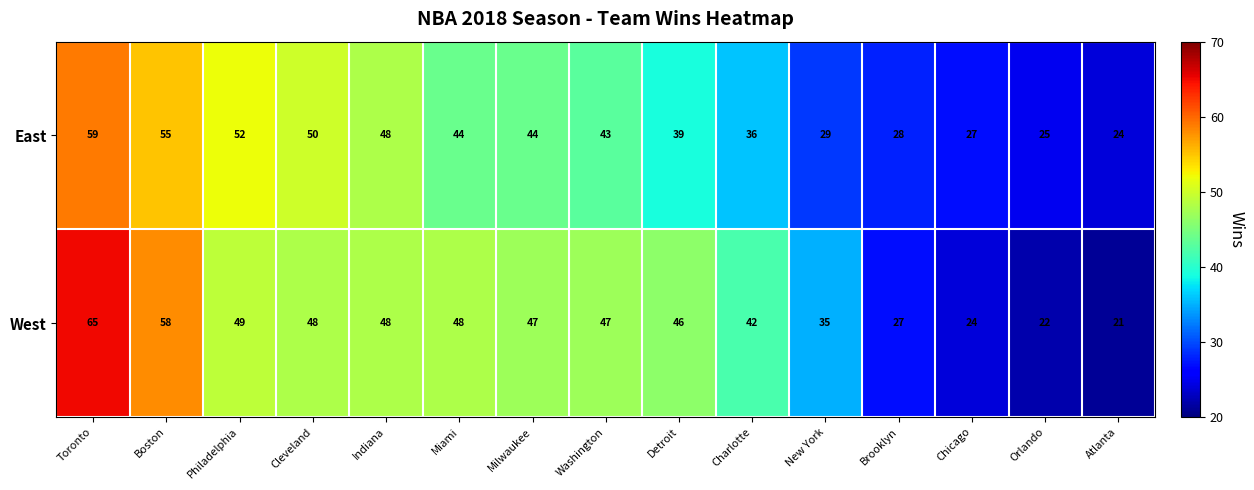

Reading right to left, extract all data points from this chart.

East: 24	25	27	28	29	36	39	43	44	44	48	50	52	55	59
West: 21	22	24	27	35	42	46	47	47	48	48	48	49	58	65